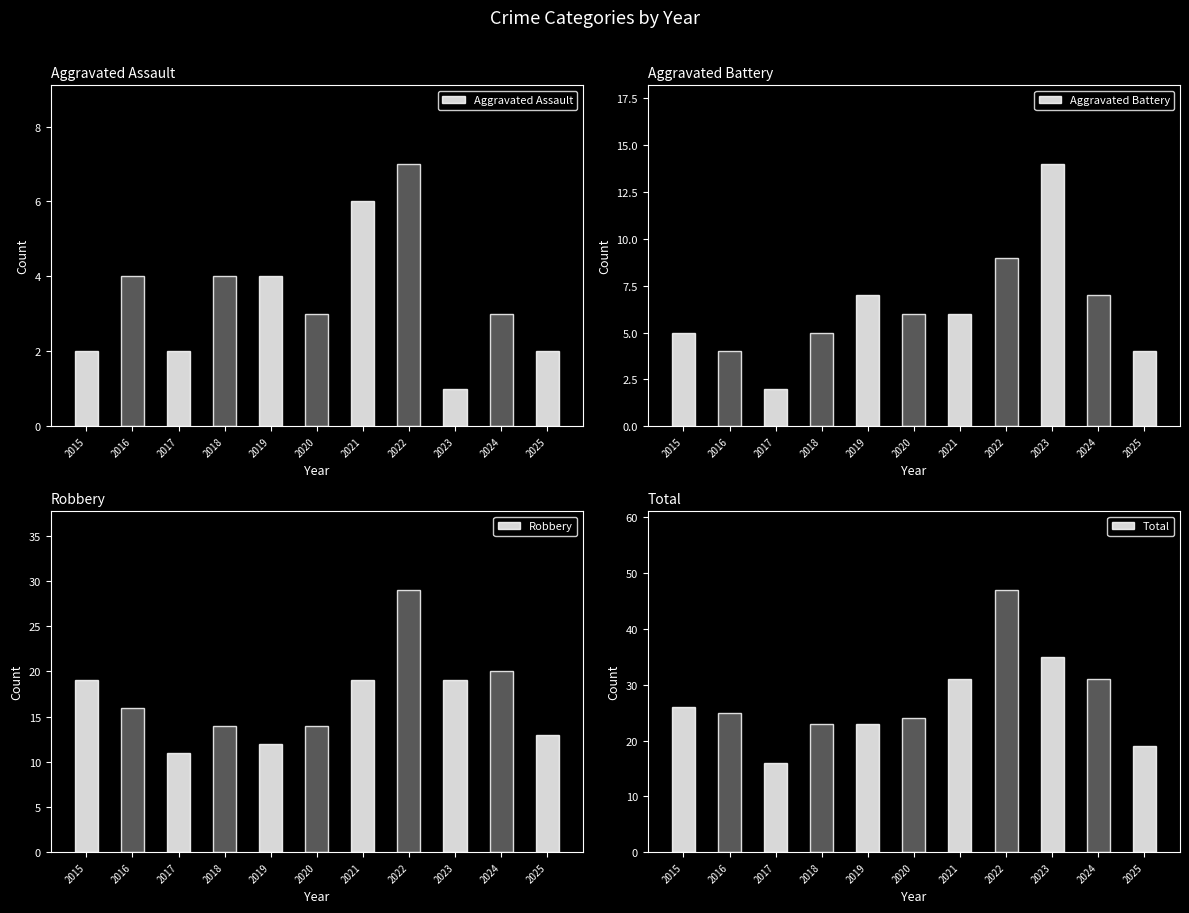

What is the average value of the Robbery series?

17